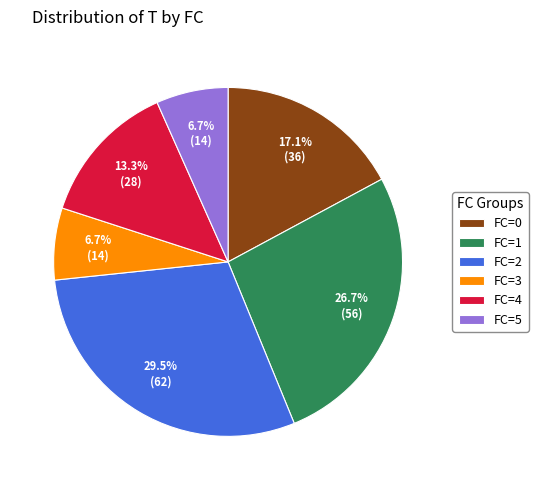

How many segments does this pie chart have?

6